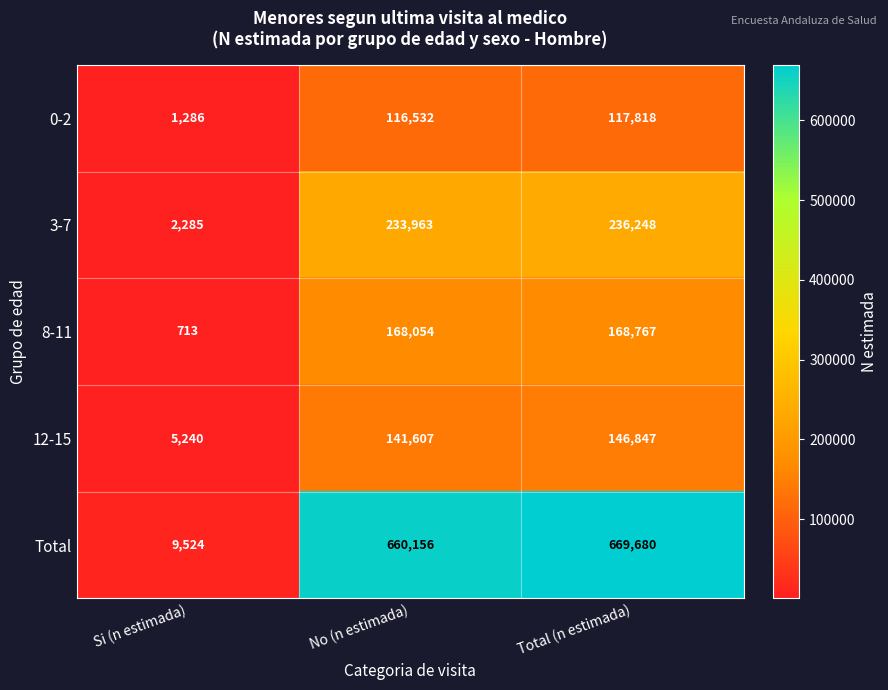

True or false: 12-15 has a value of 8156 at Si (n estimada).

False